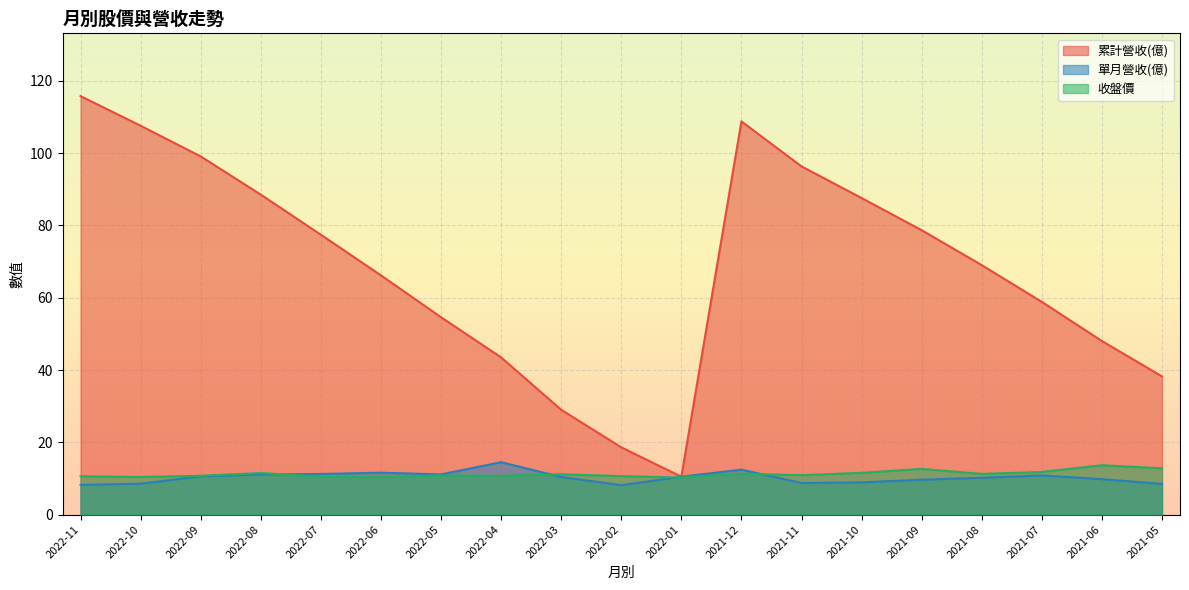

What position from the left is 2022-01?

11